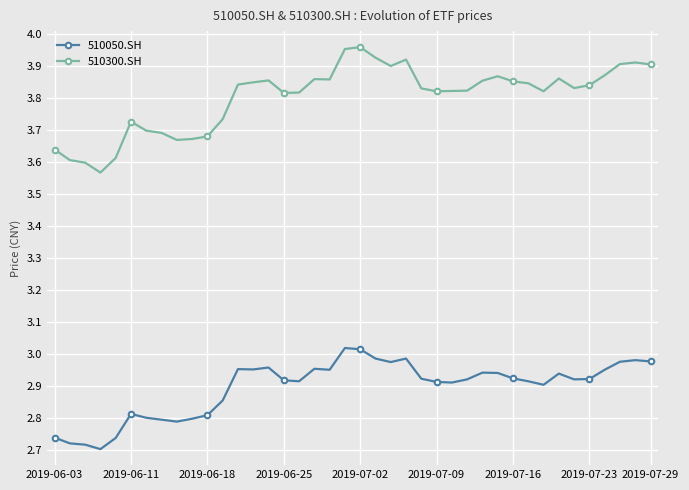

What is the difference between the second highest and second lowest values in the 510050.SH series?

0.3